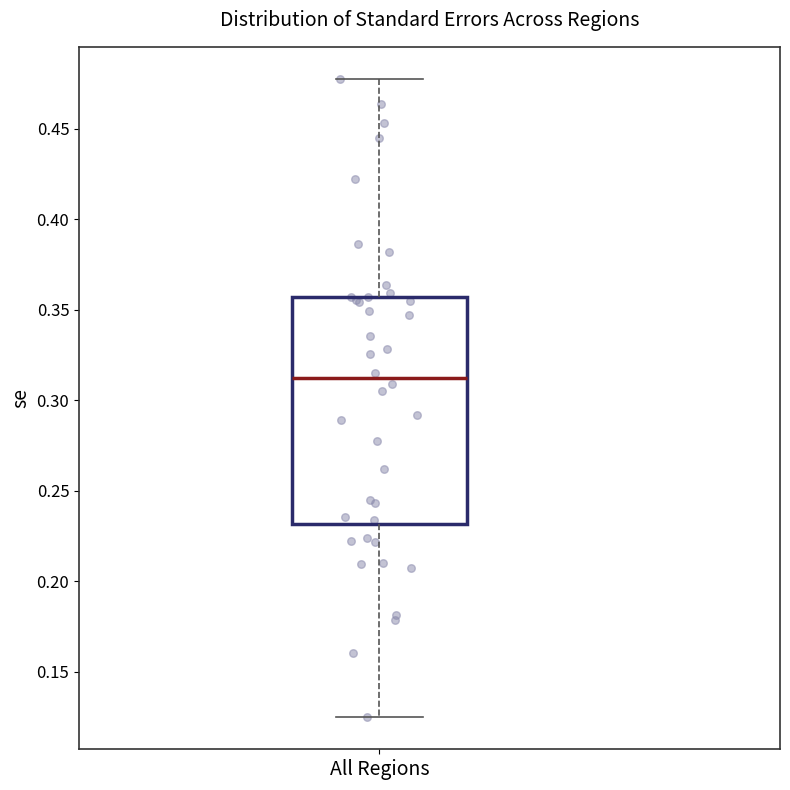

Transcribe this box plot: give where the median line is, the range the box spans, and where the two whiskers end, as read against the y-axis. The values are not printed on the chart, so give them approximately, as read against the axis.

median 0.310, box 0.230 to 0.355, whiskers 0.125 to 0.480